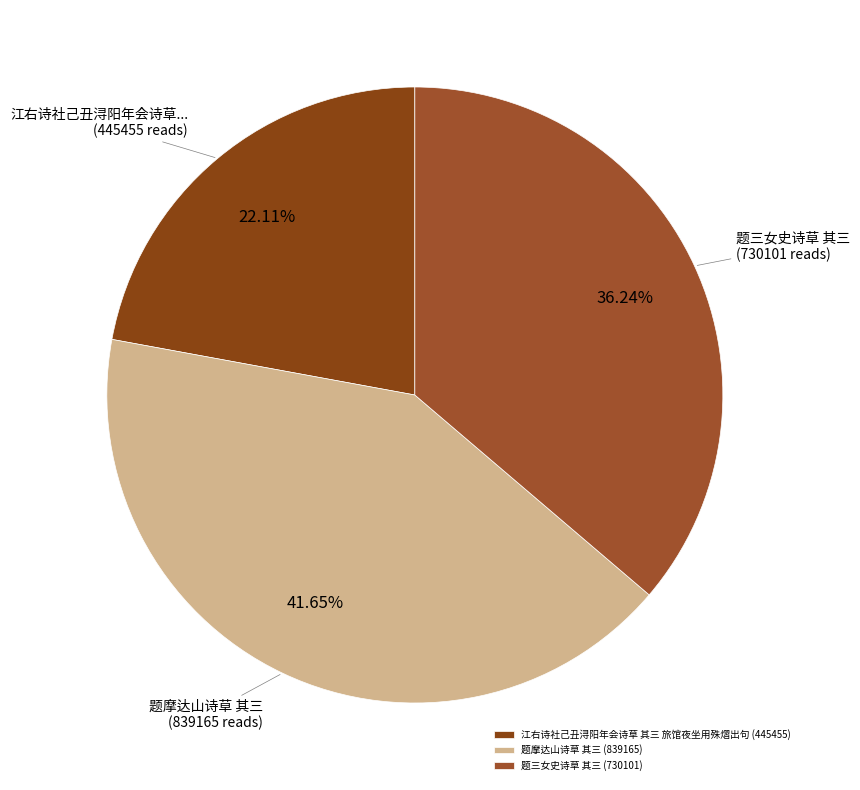

What is the largest slice in the pie chart?

题摩达山诗草 其三